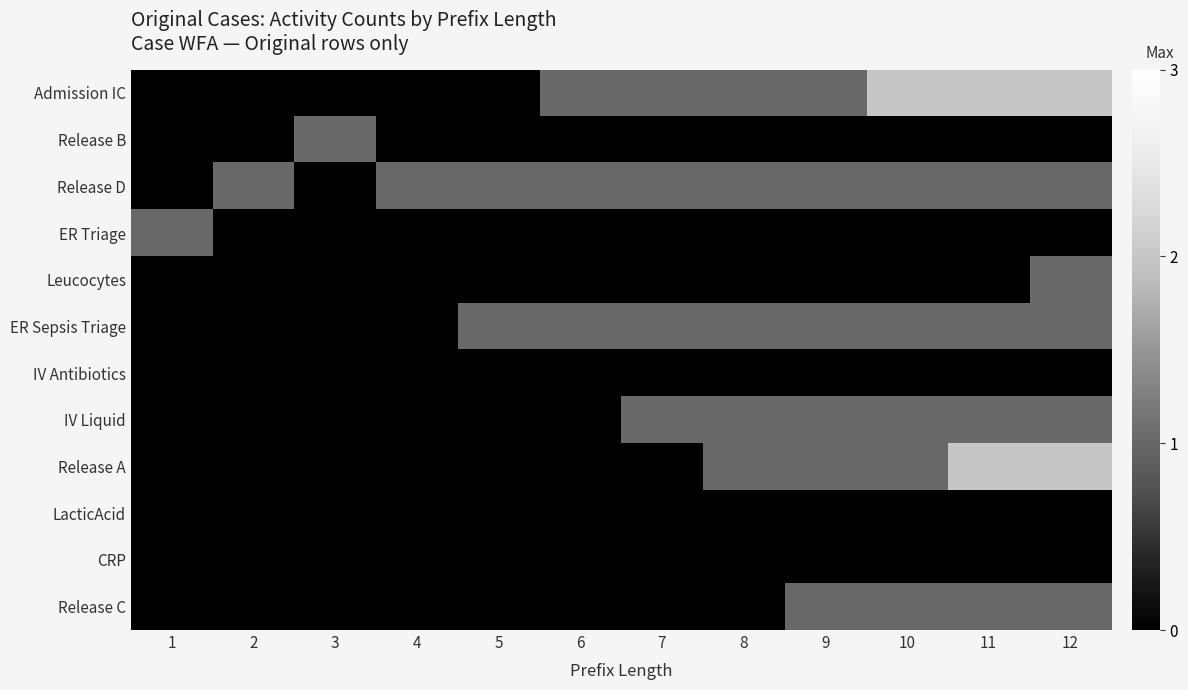

What is the total value across all series at 4?

1